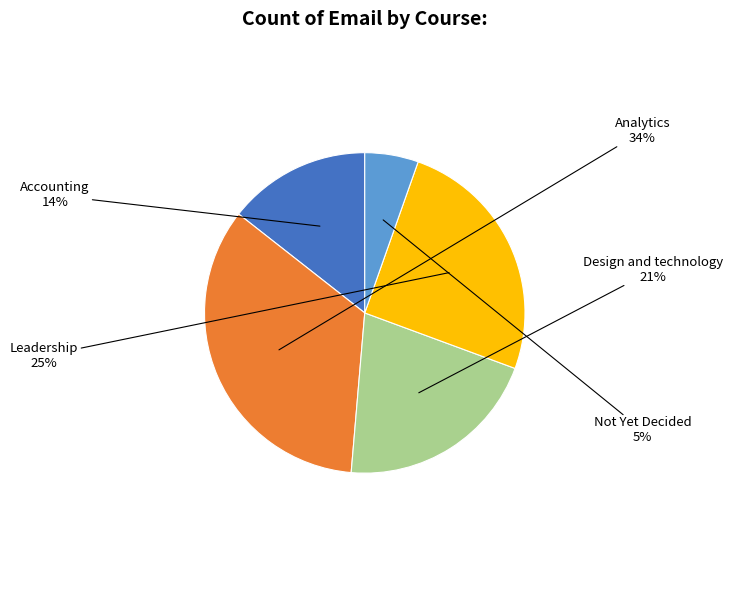

To the nearest percent, what is the average slice percentage?

20%